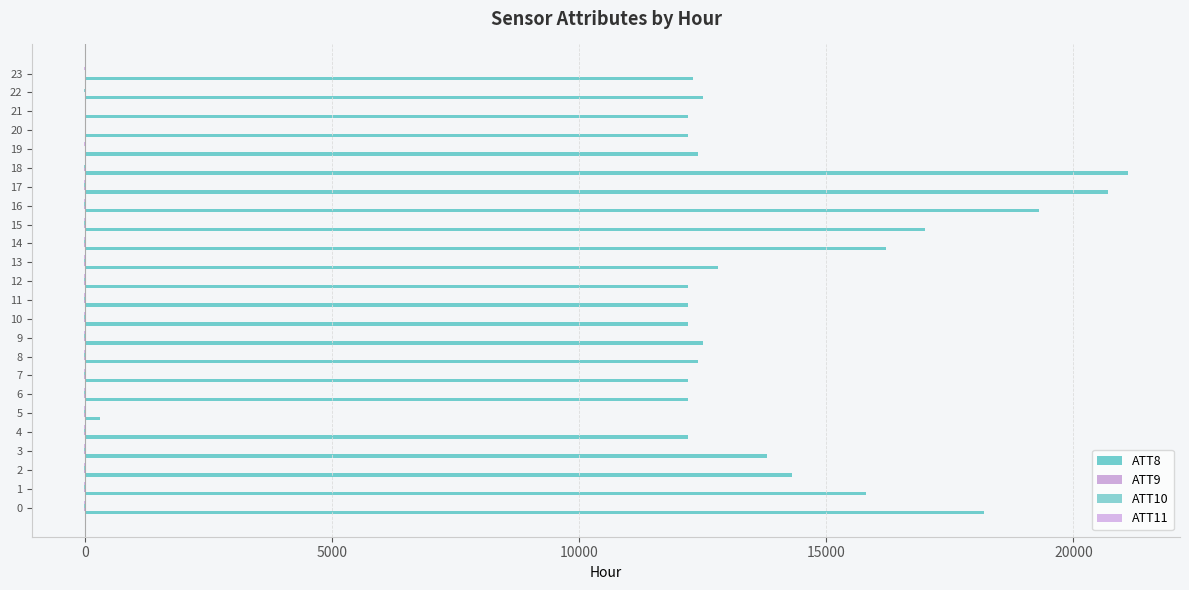

What is the value of the ATT8 bar at the 14th from the left?

12800.0